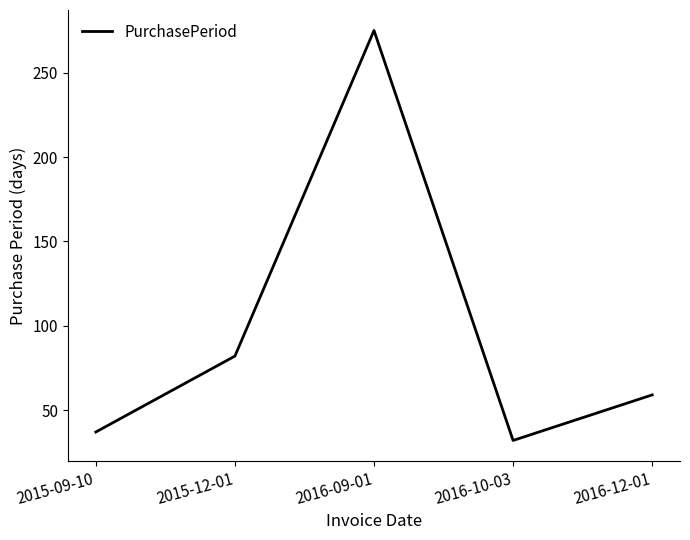

What is the minimum value shown in the chart?

32